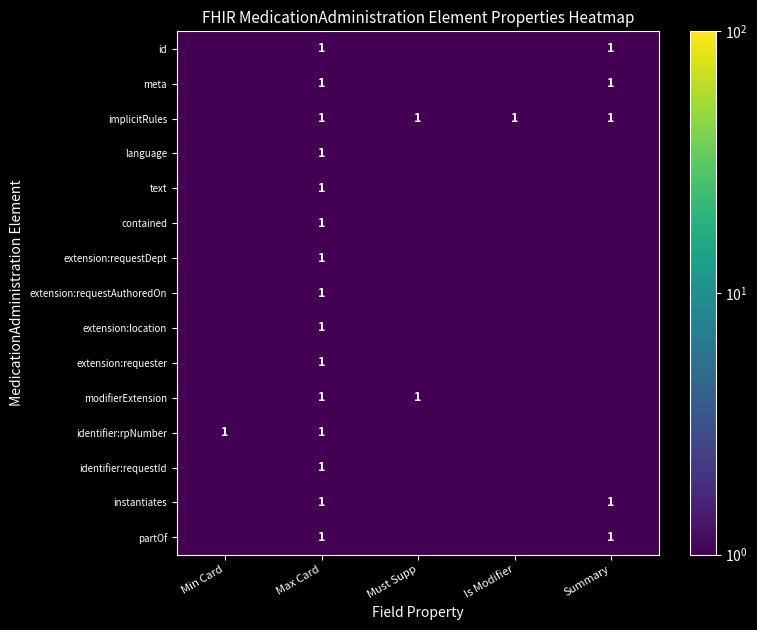

The contained series shows 1.0 at Max Card. True or false?

True